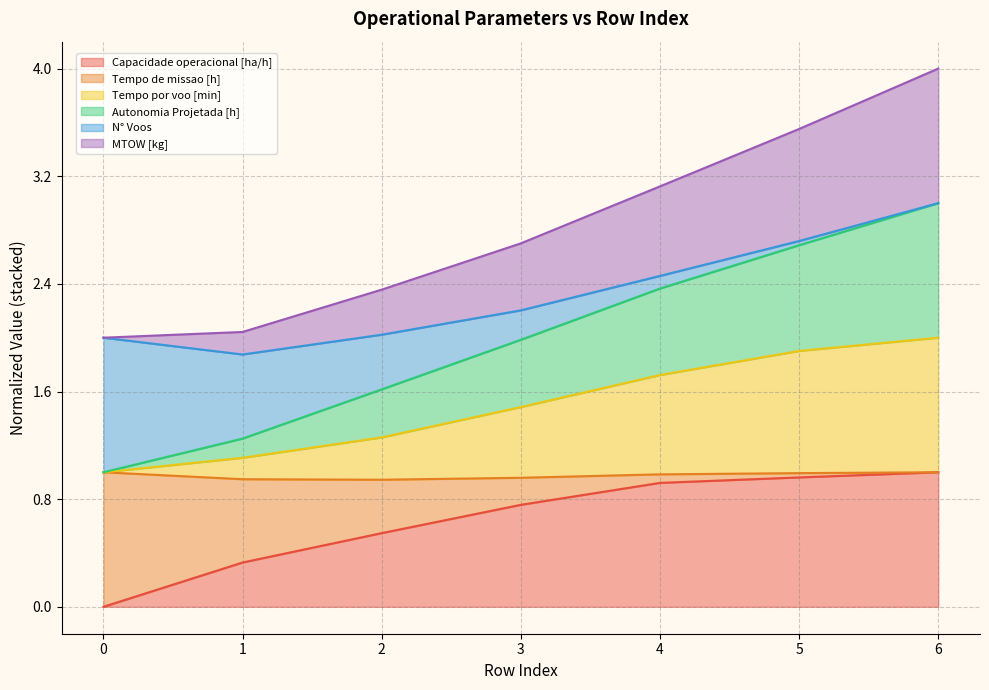

What is the maximum value for MTOW [kg]?

4.0